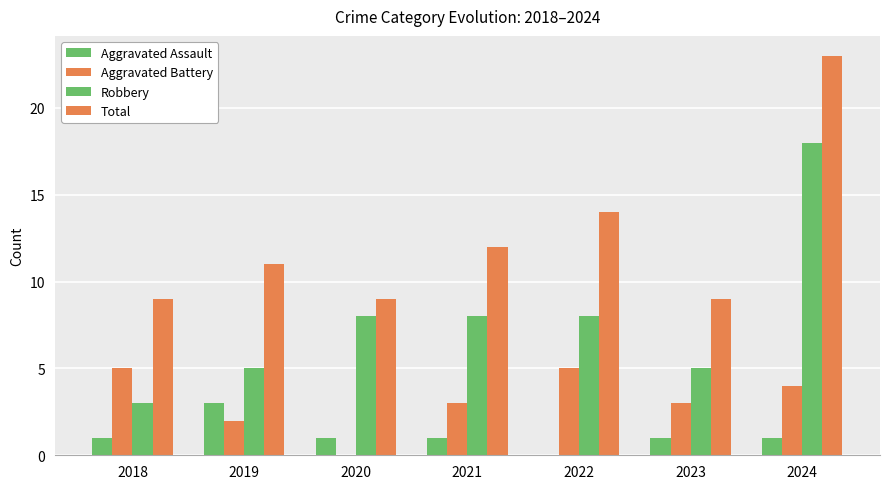

The value of Total at 2024 is 23. True or false?

True